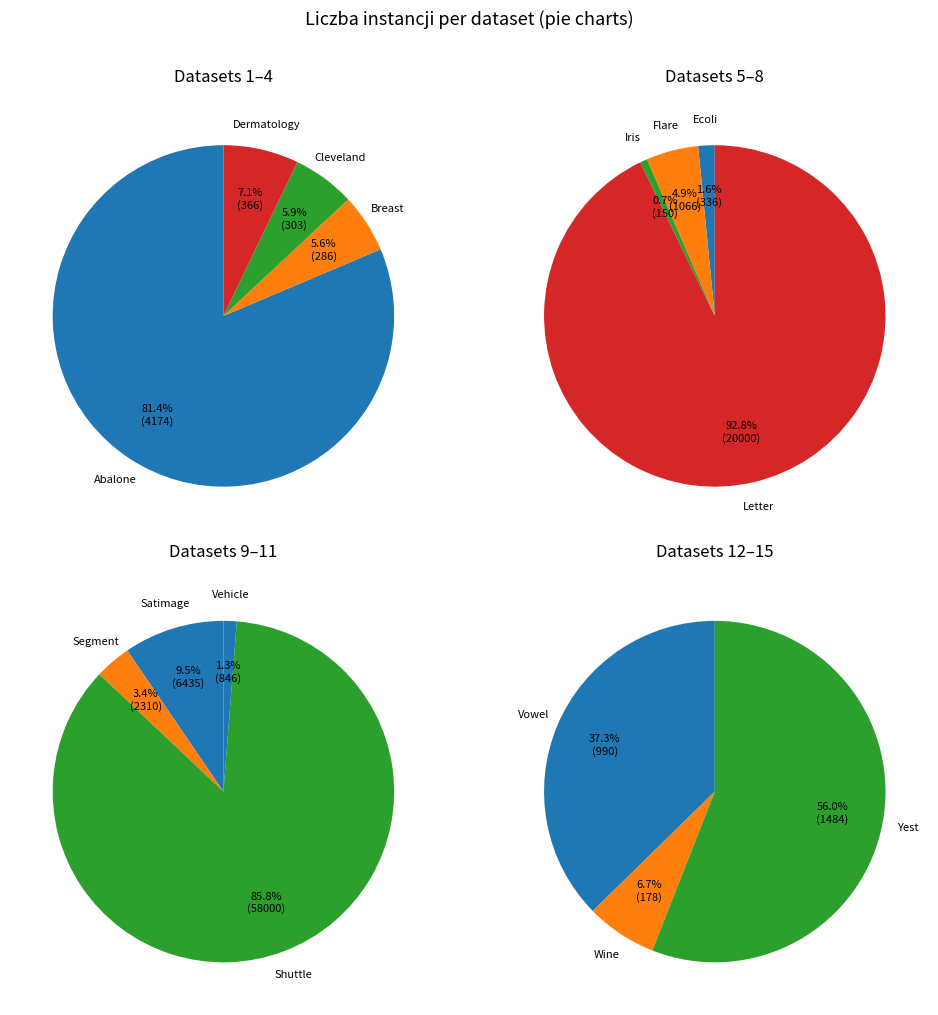

What is the largest slice in the pie chart?

Shuttle